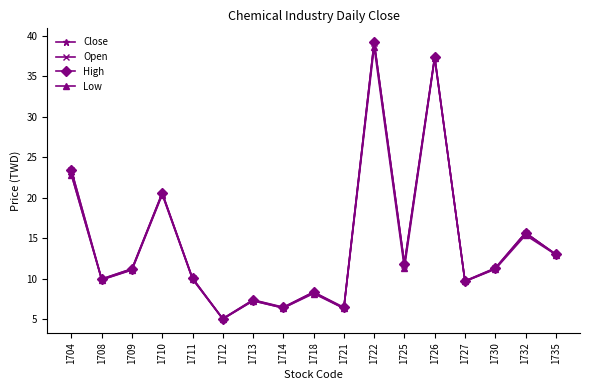

What are all the series names shown in the legend?

Close, Open, High, Low